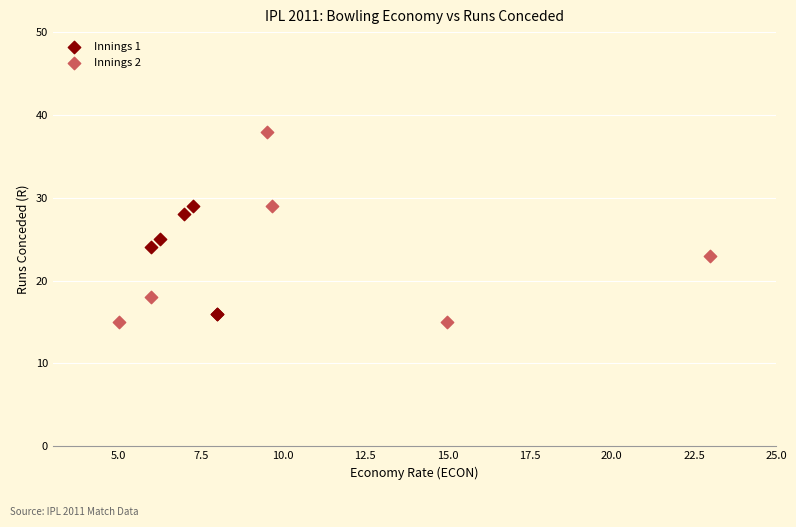

Which series has the largest Y range (max minus min)?

Innings 2